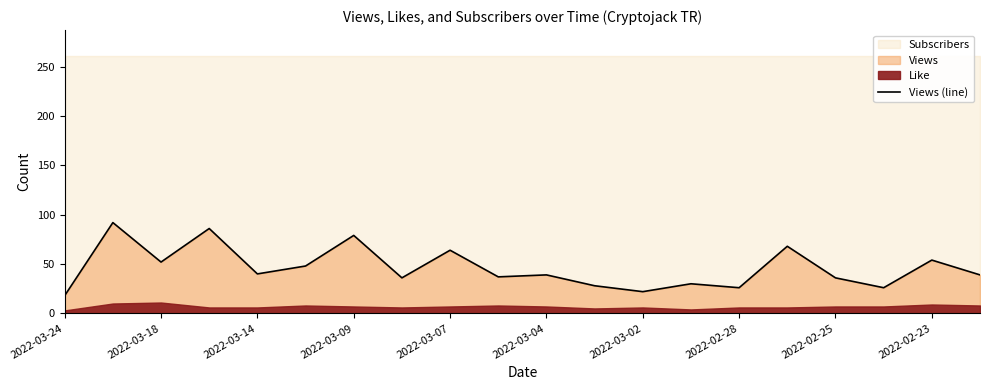

What is the lowest value of the Views (line) series?

18